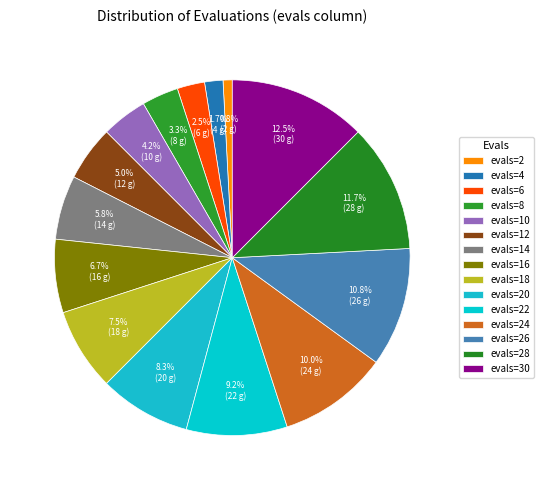

To the nearest percent, what percentage of the pie is evals=24?

10%